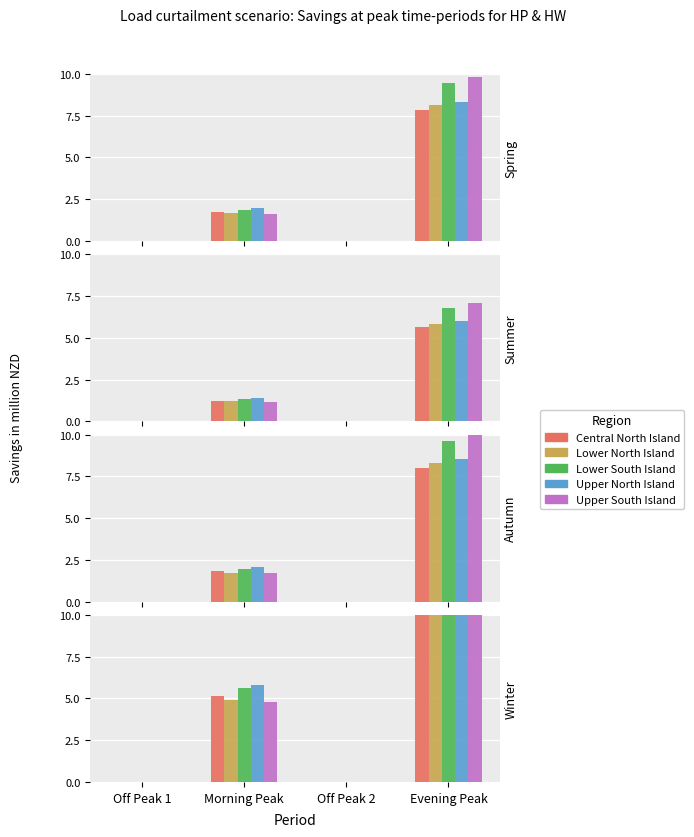

Which series changed the most between Off Peak 2 and Evening Peak?

Upper South Island